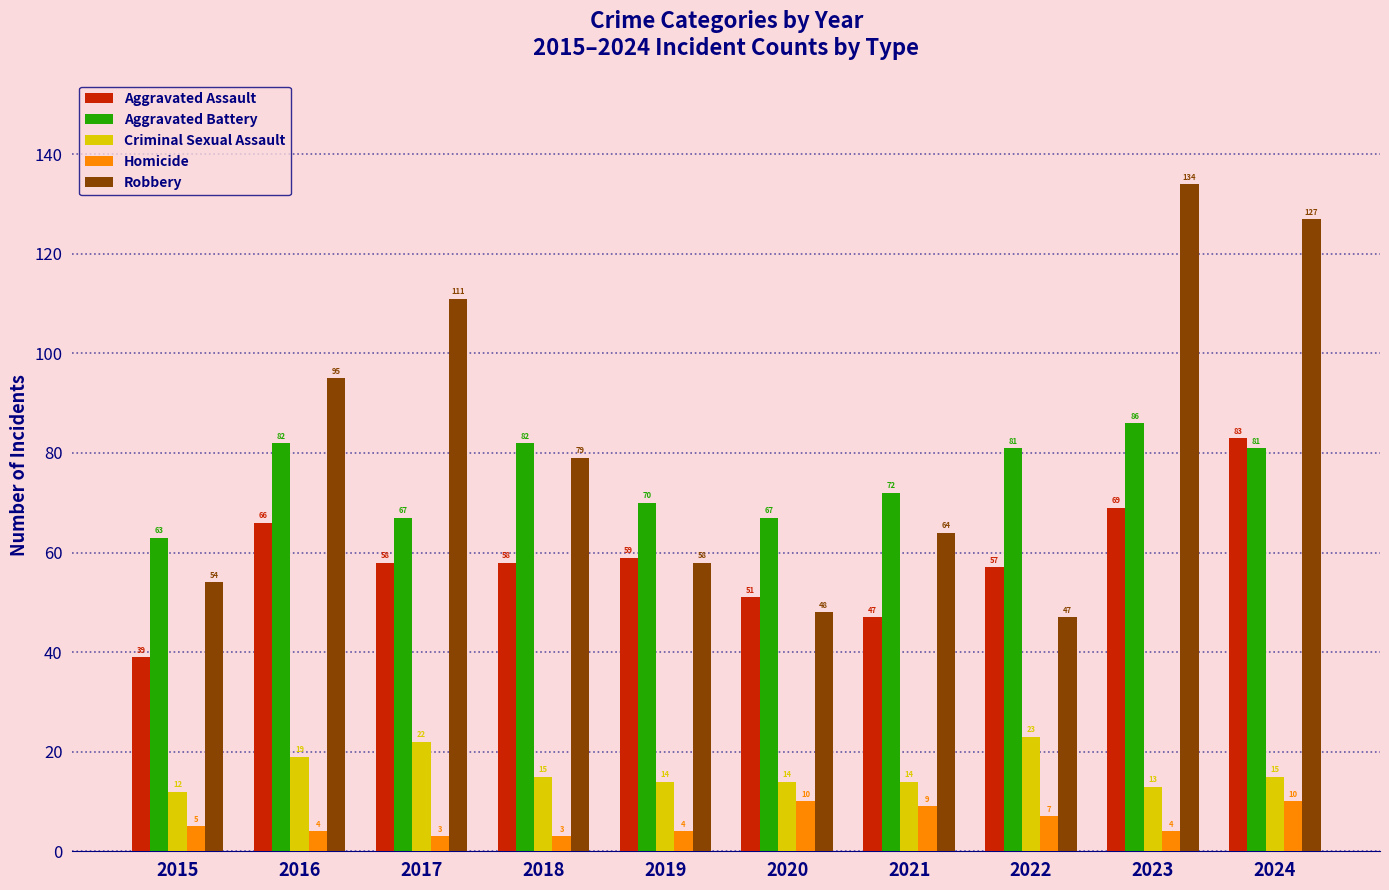

At 2015, list the series in order from largest to smallest.

Aggravated Battery, Robbery, Aggravated Assault, Criminal Sexual Assault, Homicide